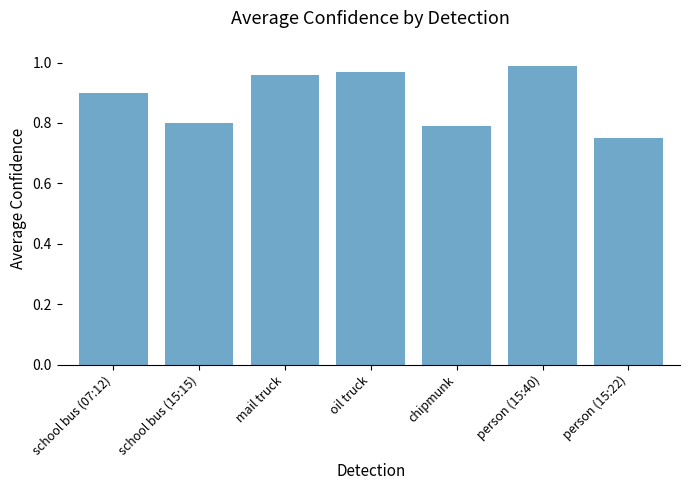

Does the chart contain stacked bars?

No